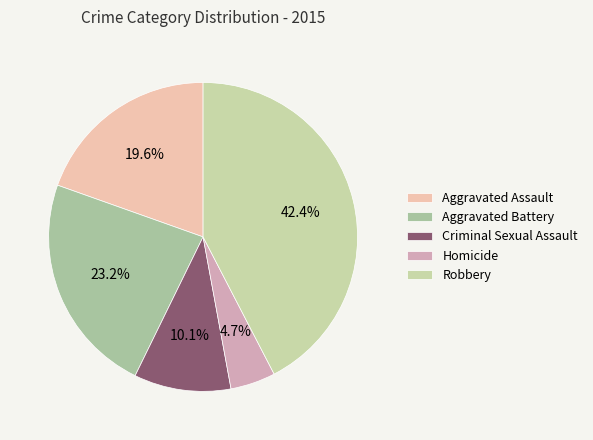

To the nearest percent, what is the difference between the Criminal Sexual Assault and Aggravated Assault slice percentages?

9%